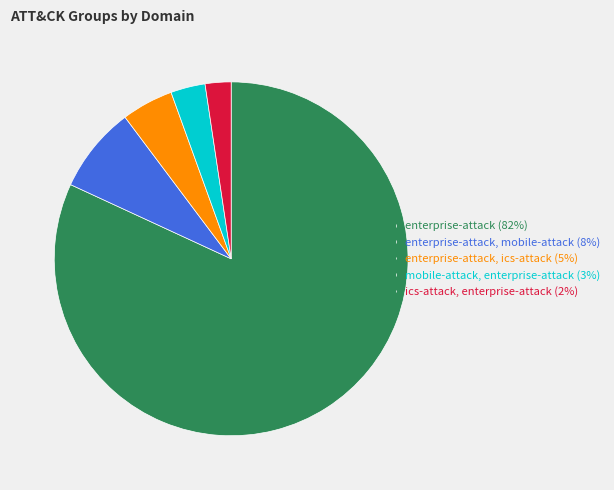

How many segments does this pie chart have?

5